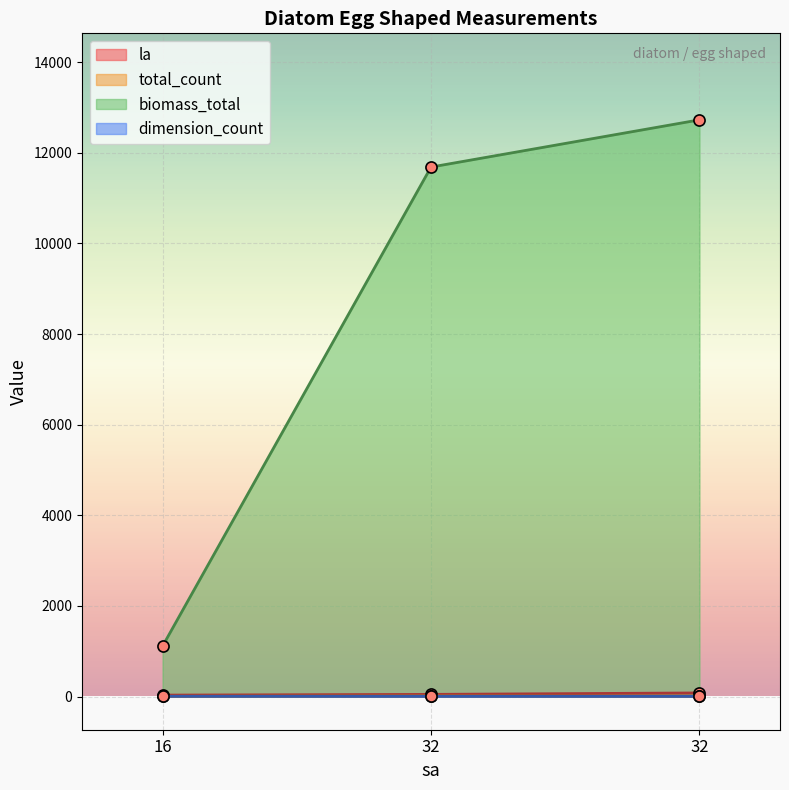

Reading right to left, list all the values displayed in this chart.

la: 32=80.0	32=48.0	16=32.0
total_count: 32=10.0	32=15.0	16=6.0
biomass_total: 32=12726.5	32=11684.5	16=1112.9
dimension_count: 32=5.0	32=5.0	16=6.0